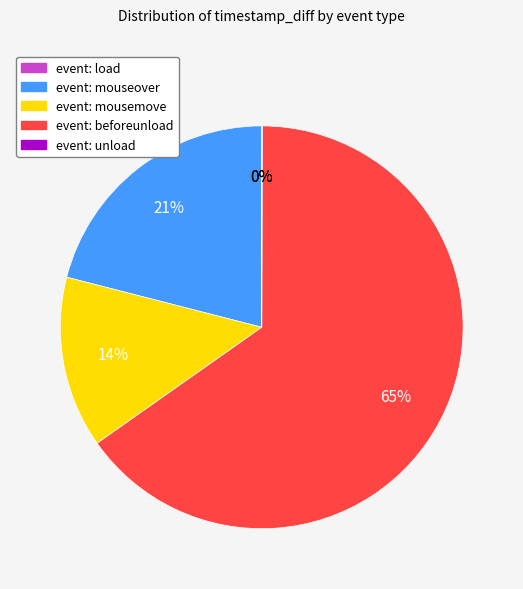

To the nearest percent, what is the difference between the largest and smallest slice percentages?

65%